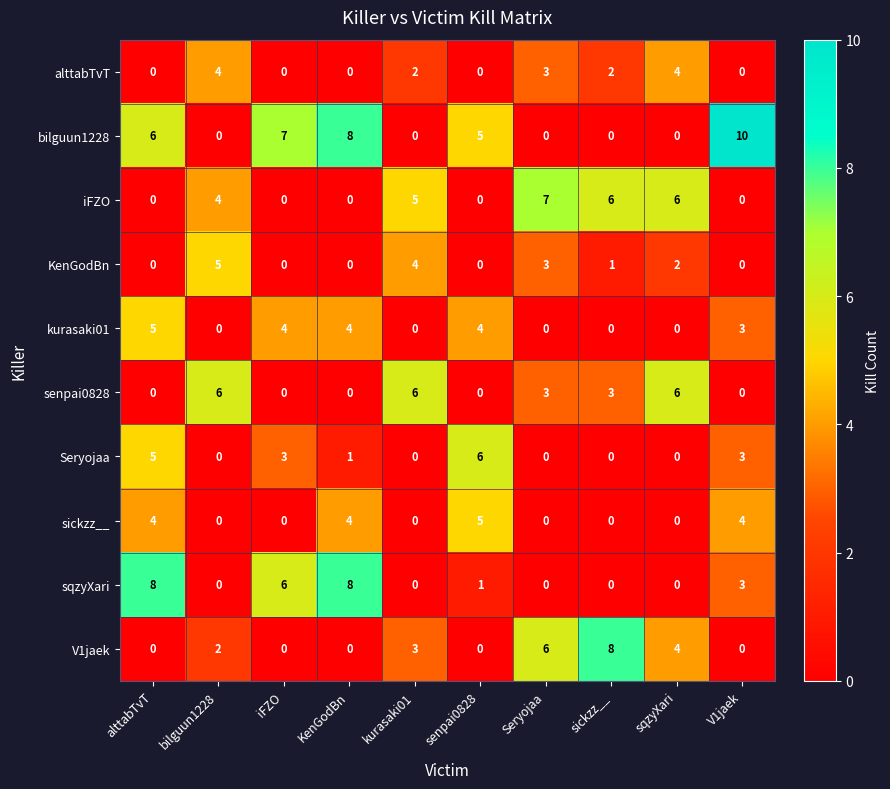

The value of kurasaki01 at kurasaki01 is 0. True or false?

True